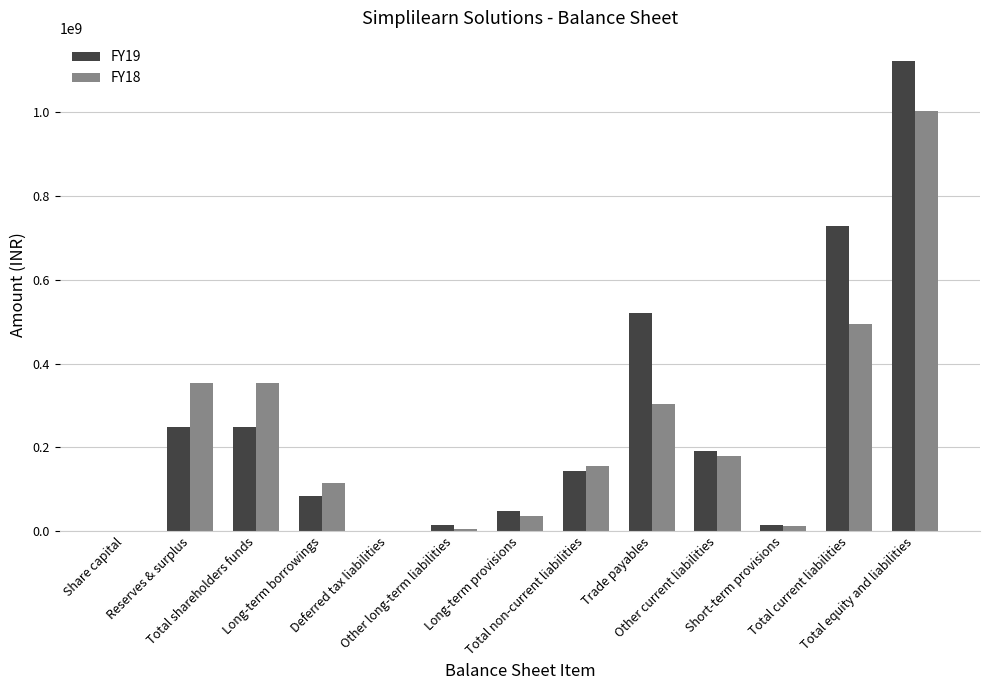

What is the greatest value displayed?

1122133907